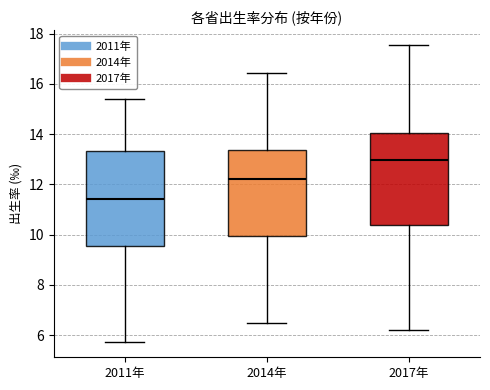

Reading left to right, transcribe this box plot: for each box, give where its median line is, the range the box spans, and where its two whiskers end, as read against the y-axis. The values are not printed on the chart, so give them approximately, as read against the axis.

2011年: median 11.4, box 9.6 to 13.4, whiskers 5.8 to 15.4
2014年: median 12.2, box 10.0 to 13.4, whiskers 6.4 to 16.4
2017年: median 13.0, box 10.4 to 14.0, whiskers 6.2 to 17.6